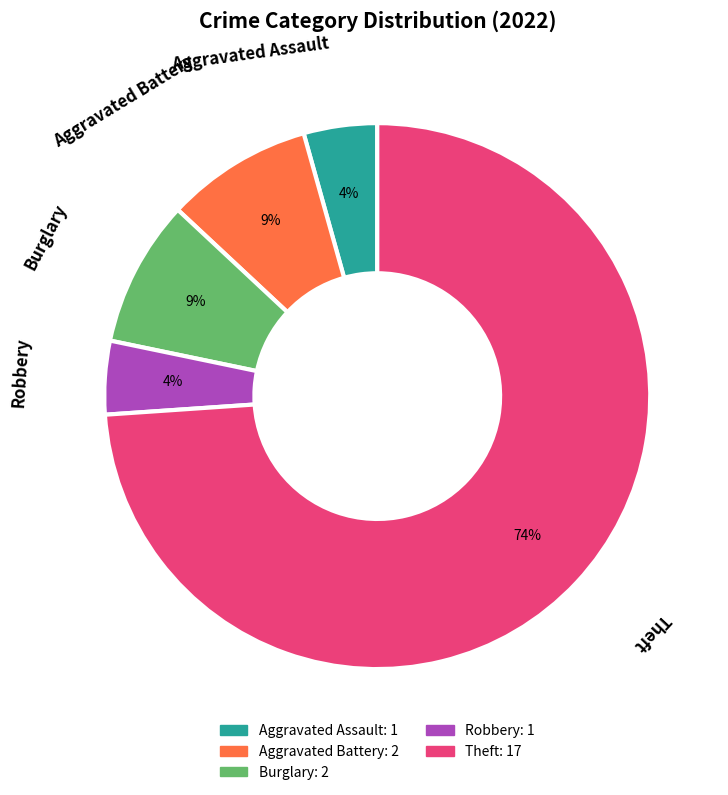

Do Robbery and Burglary together represent more than half of the pie?

No